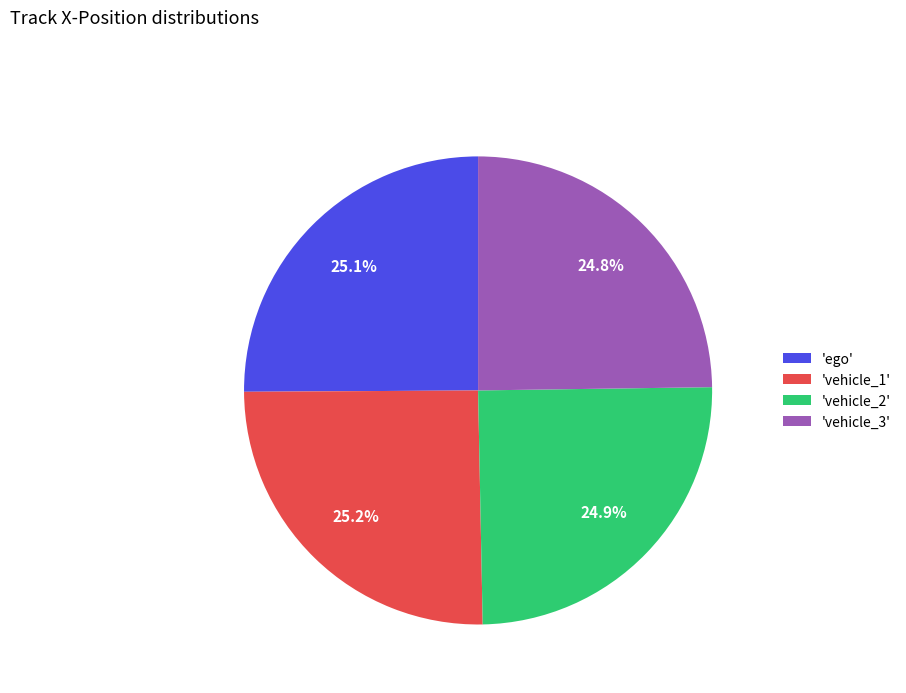

Does any single category account for the majority?

No